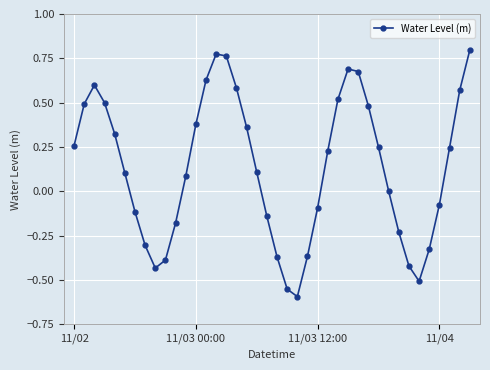

How many interior local valleys (lower than both neighbors) does the data have?

3